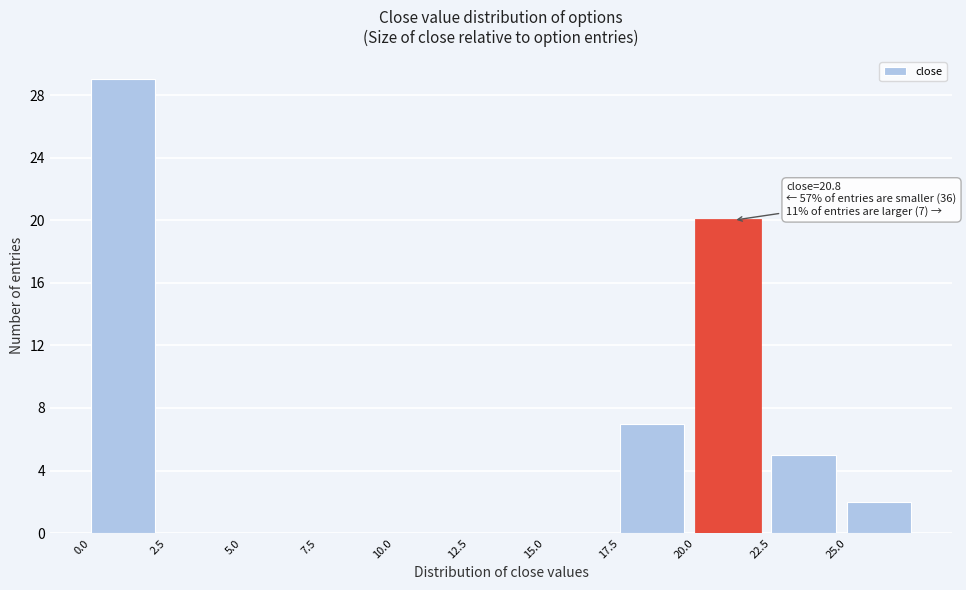

Which range on the x-axis has the tallest bar?

0.0 to 2.5